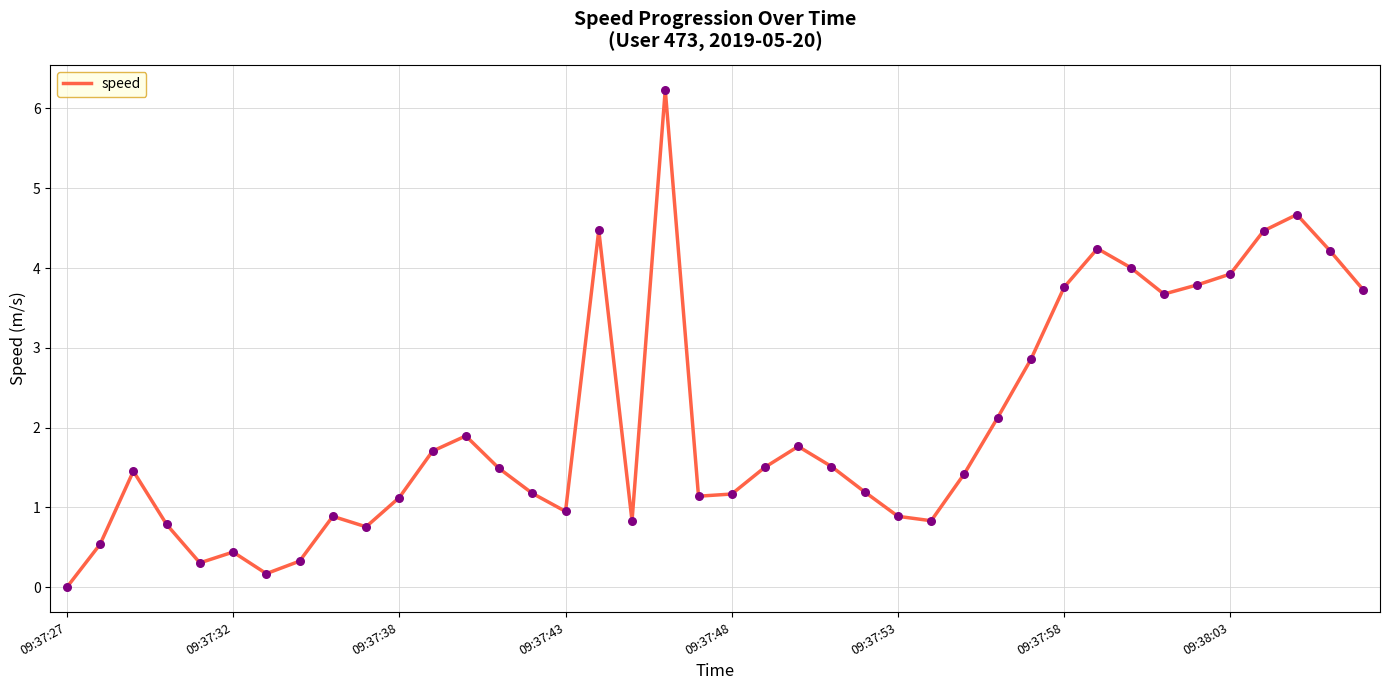

What is the greatest value displayed?

6.2